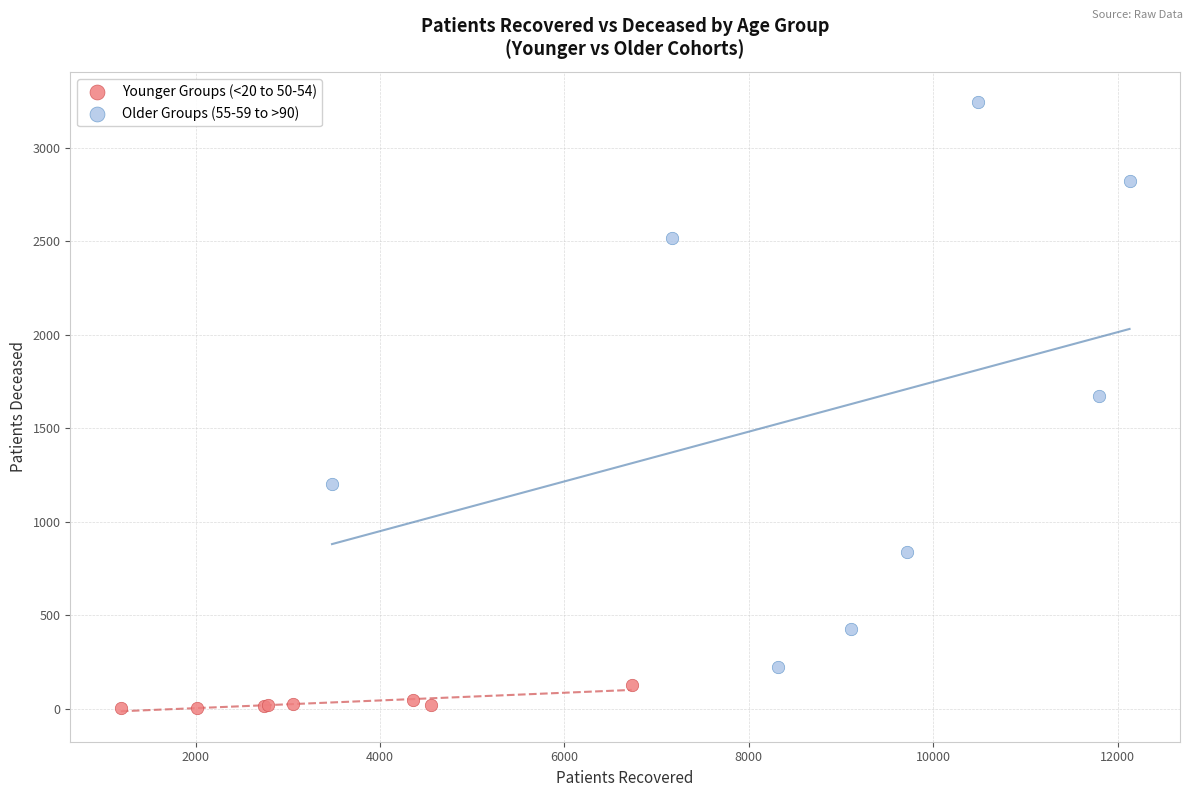

Which series reaches the minimum Y coordinate?

Younger Groups (<20 to 50-54)